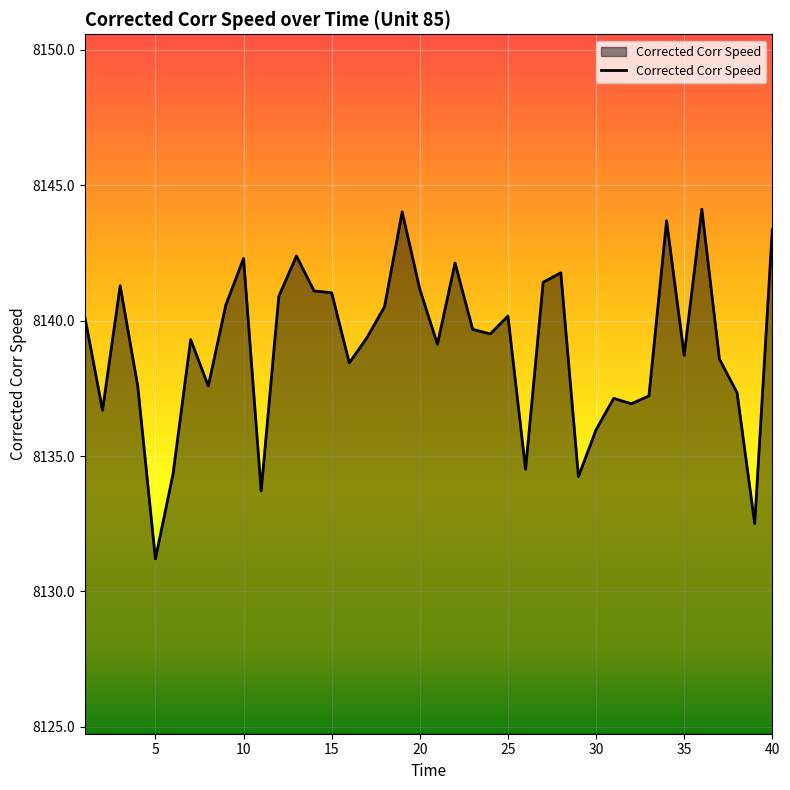

What is the minimum value shown in the chart?

8131.2